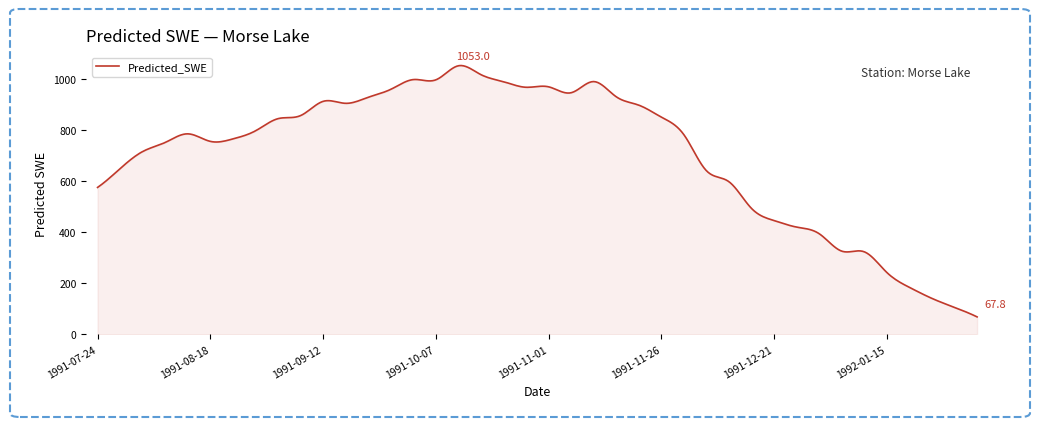

What is the greatest value displayed?

1053.0